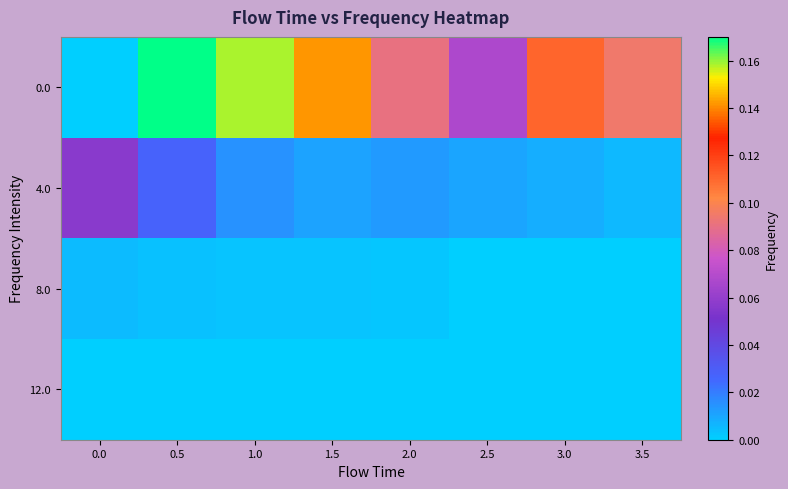

Reading left to right, what are all the values shown in this chart?

0.0: 0.0=0.0	0.5=0.2	1.0=0.2	1.5=0.1	2.0=0.1	2.5=0.1	3.0=0.1	3.5=0.1
4.0: 0.0=0.1	0.5=0.0	1.0=0.0	1.5=0.0	2.0=0.0	2.5=0.0	3.0=0.0	3.5=0.0
8.0: 0.0=0.0	0.5=0.0	1.0=0.0	1.5=0.0	2.0=0.0	2.5=0.0	3.0=0.0	3.5=0.0
12.0: 0.0=0.0	0.5=0.0	1.0=0.0	1.5=0.0	2.0=0.0	2.5=0.0	3.0=0.0	3.5=0.0